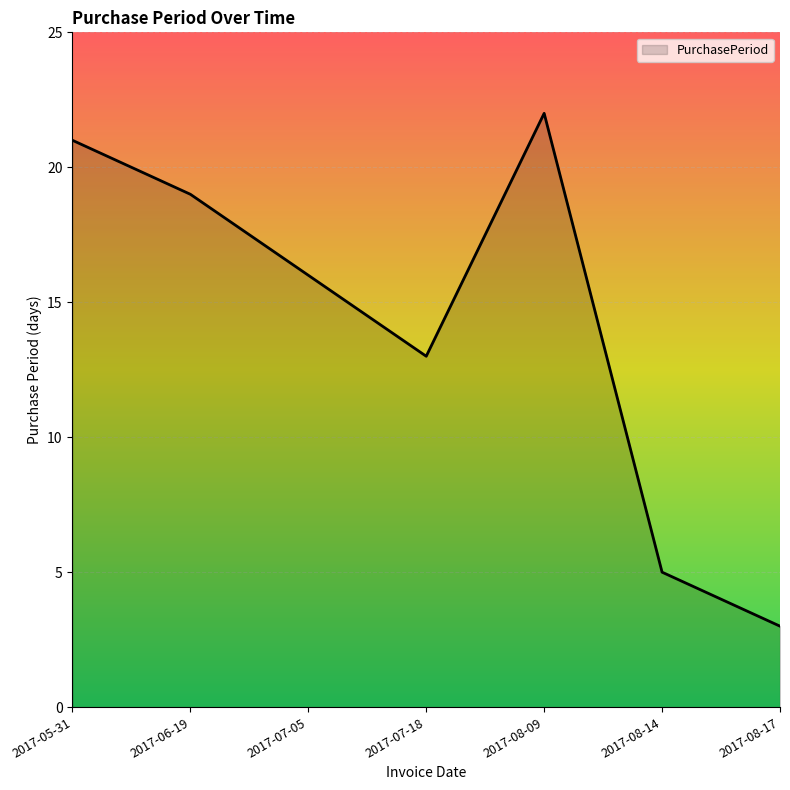

Reading left to right, extract all data points from this chart.

2017-05-31=21	2017-06-19=19	2017-07-05=16	2017-07-18=13	2017-08-09=22	2017-08-14=5	2017-08-17=3